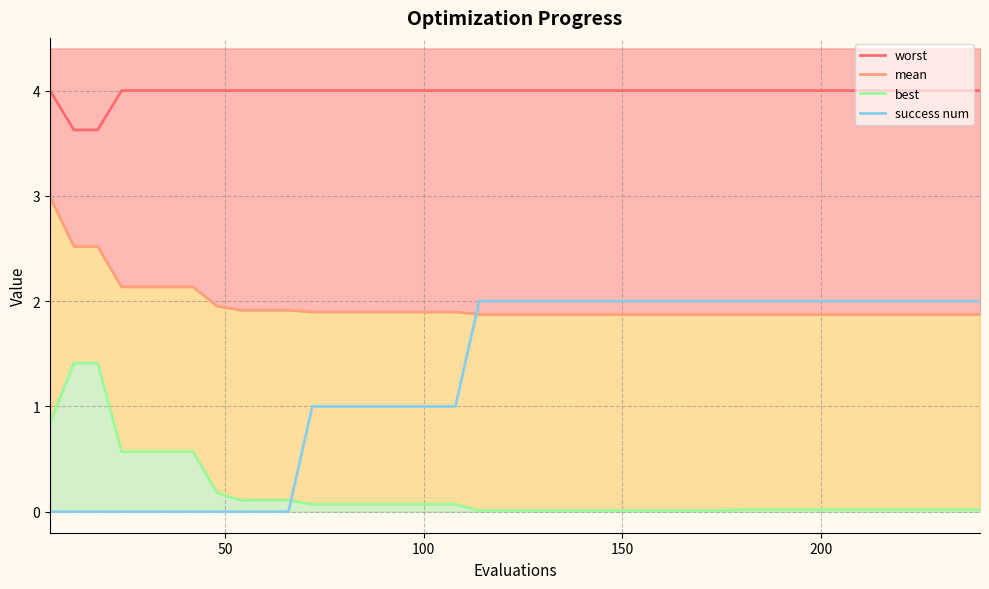

What is the value of the best point at the 8th from the left?

0.2